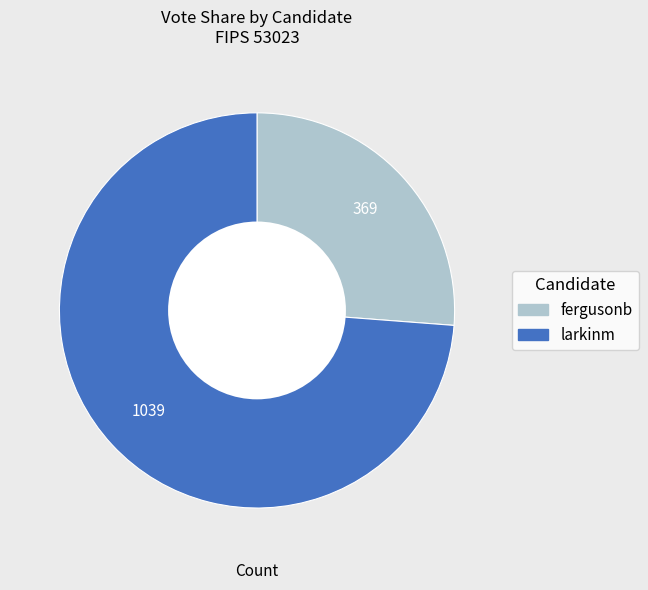

Is it true that fergusonb is 17% of the pie?

False